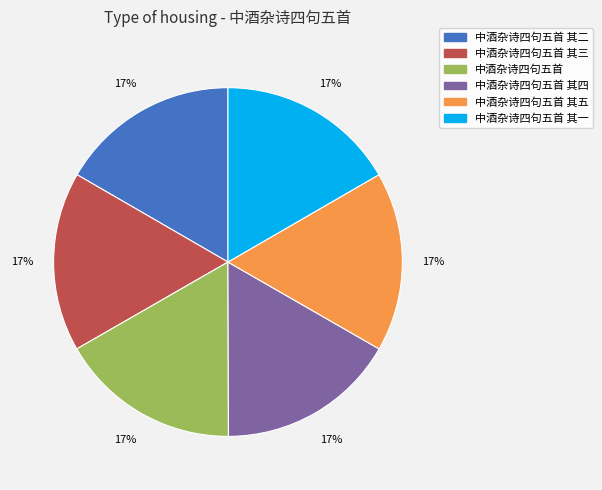

Is there a majority slice in this chart?

No